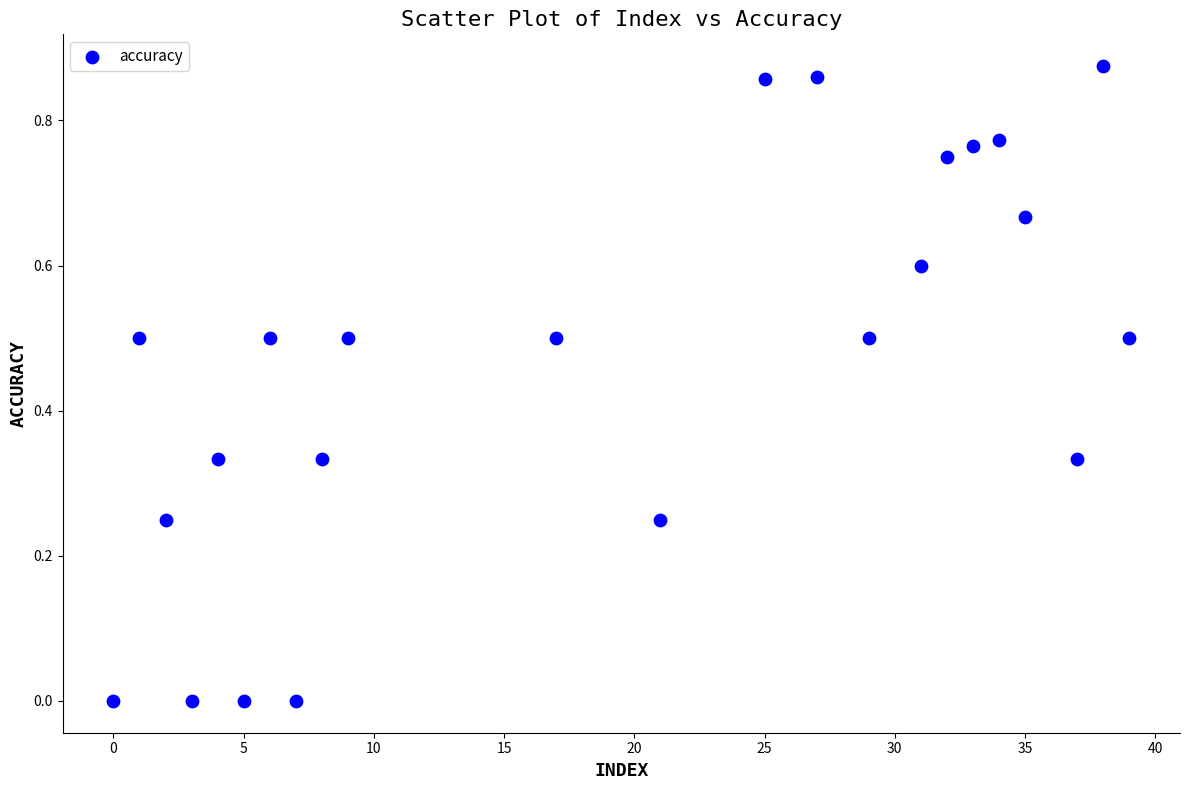

Count the number of points in this scatter plot.

23